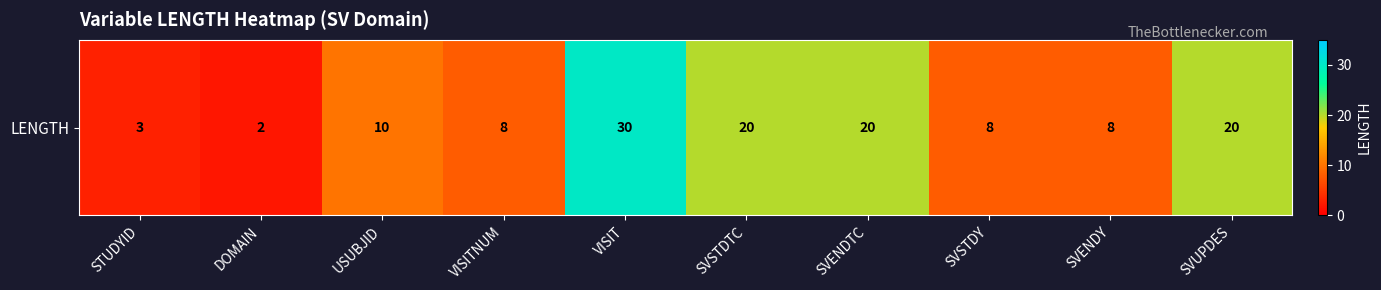

How many series are shown in this chart?

1